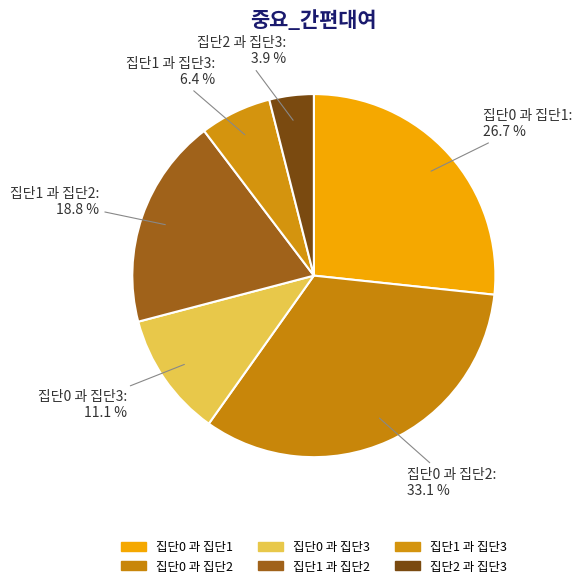

How much of the chart is everything except 집단0 과 집단2?

66.9%